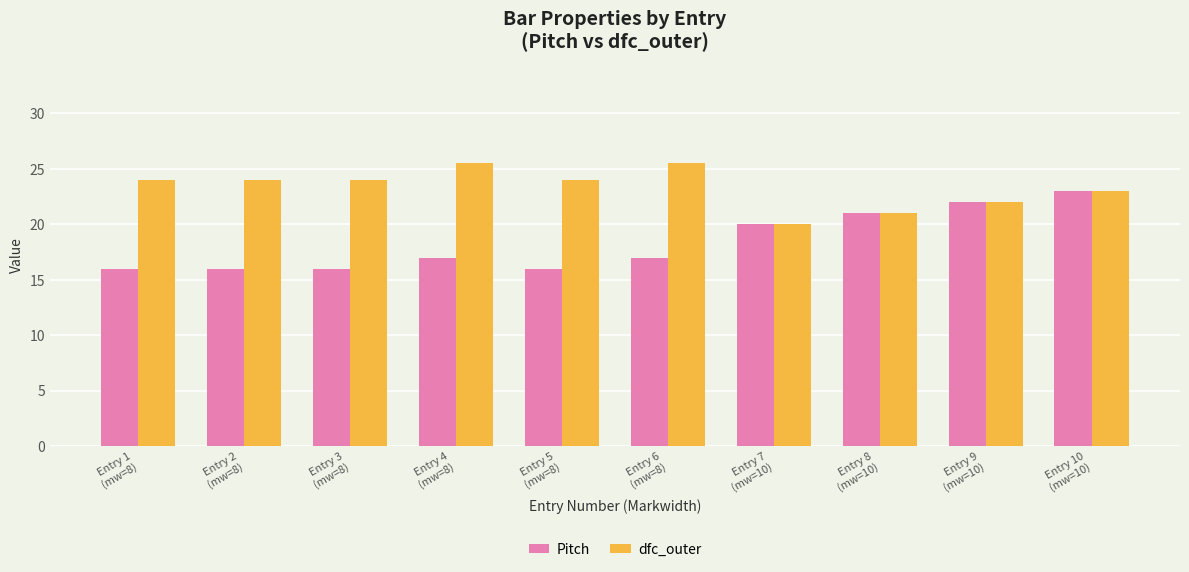

Is the value of Pitch at Entry 6
(mw=8) greater than the value of dfc_outer at Entry 7
(mw=10)?

No